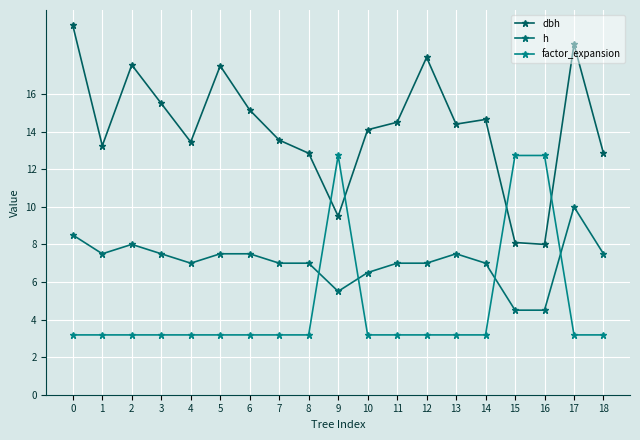

At which label does factor_expansion reach its peak?

9